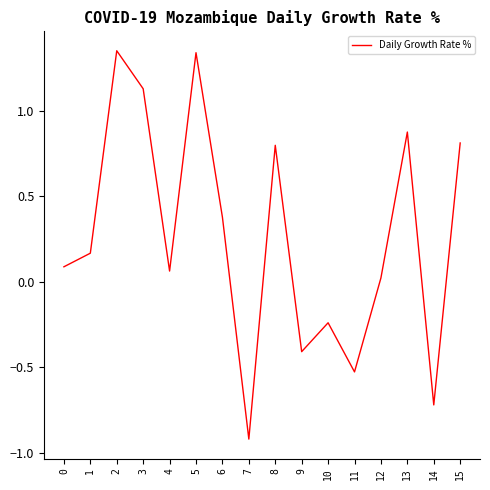

Count the number of data series in this chart.

1